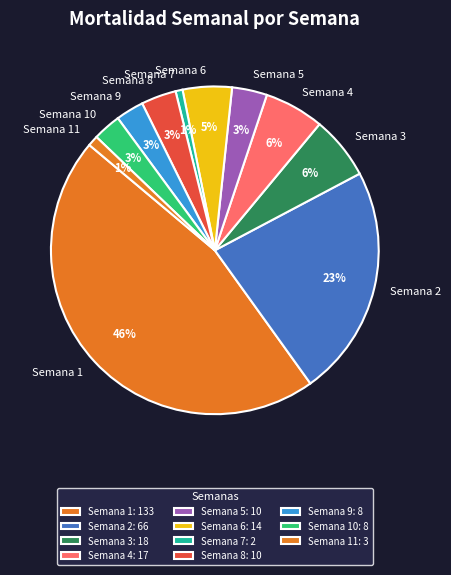

Which has a higher value, Semana 7 or Semana 1?

Semana 1